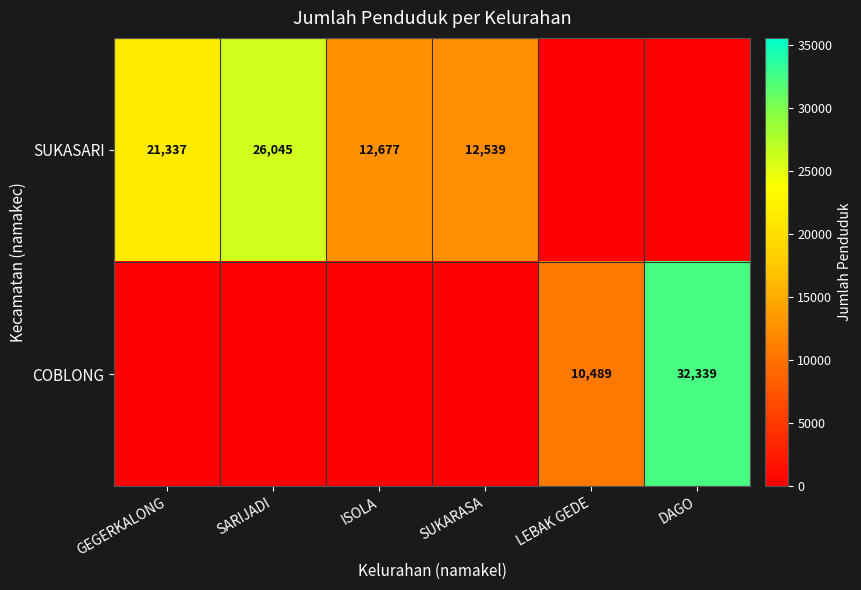

True or false: SUKASARI has a value of 8617 at SARIJADI.

False